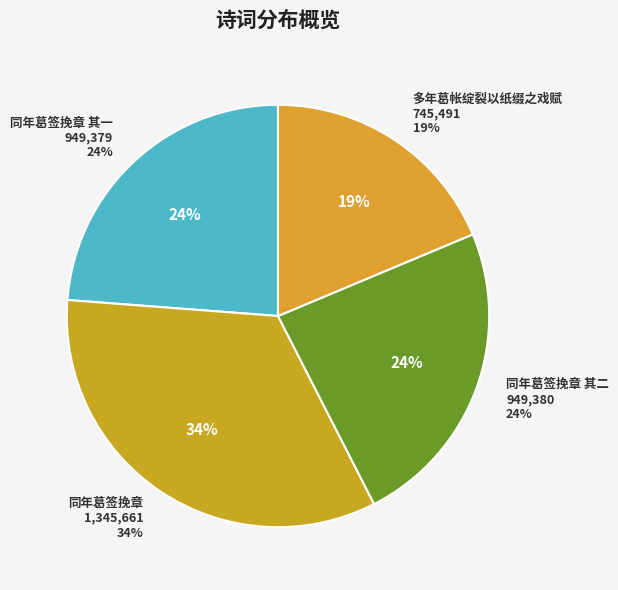

What percentage is NOT represented by 同年葛签挽章 其二?

76.2%